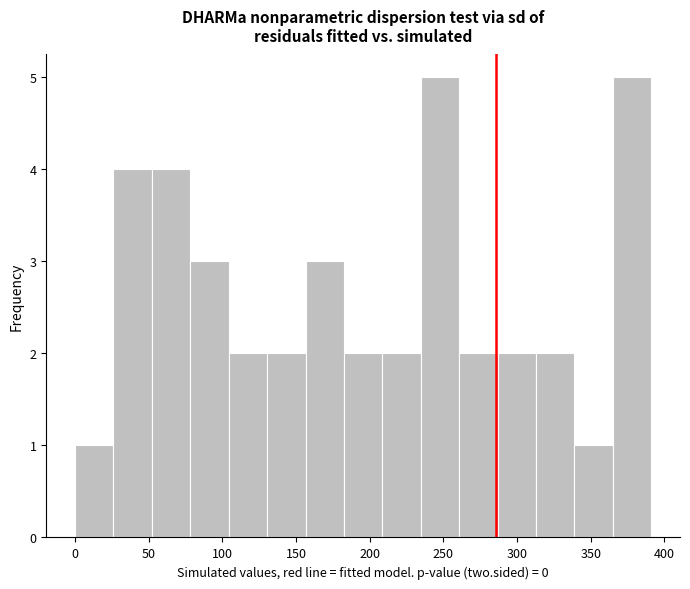

How tall is the bar that spans 340 to 365 on the x-axis? Neither the bar edges nor the heights are printed on the chart, so give them approximately, as read against the axes.

1